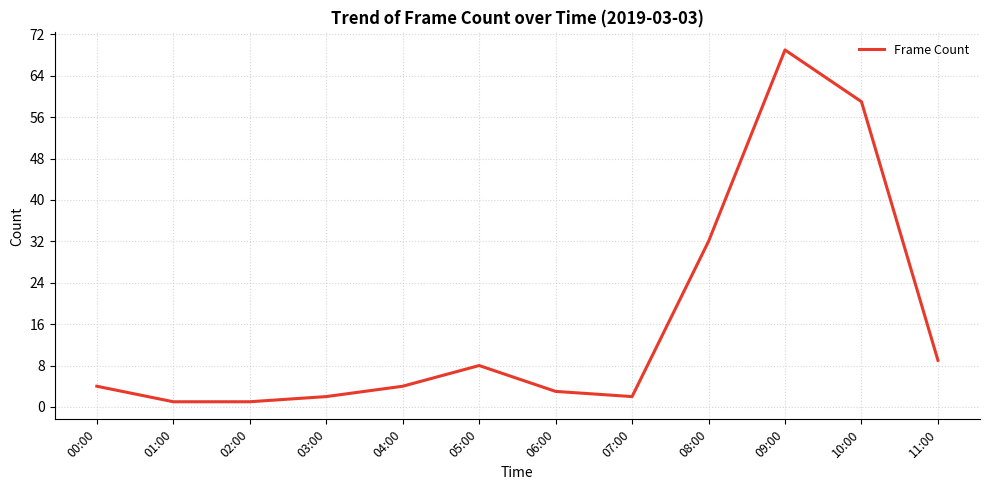

The chart shows a value of 1 at 01:00. True or false?

True